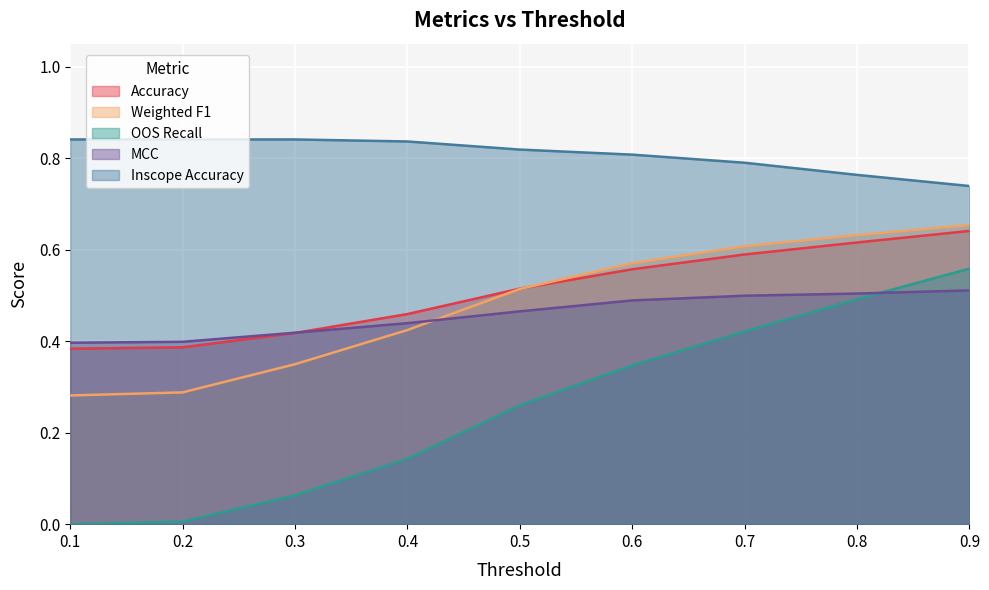

What are all the series names shown in the legend?

Accuracy, Weighted F1, OOS Recall, MCC, Inscope Accuracy